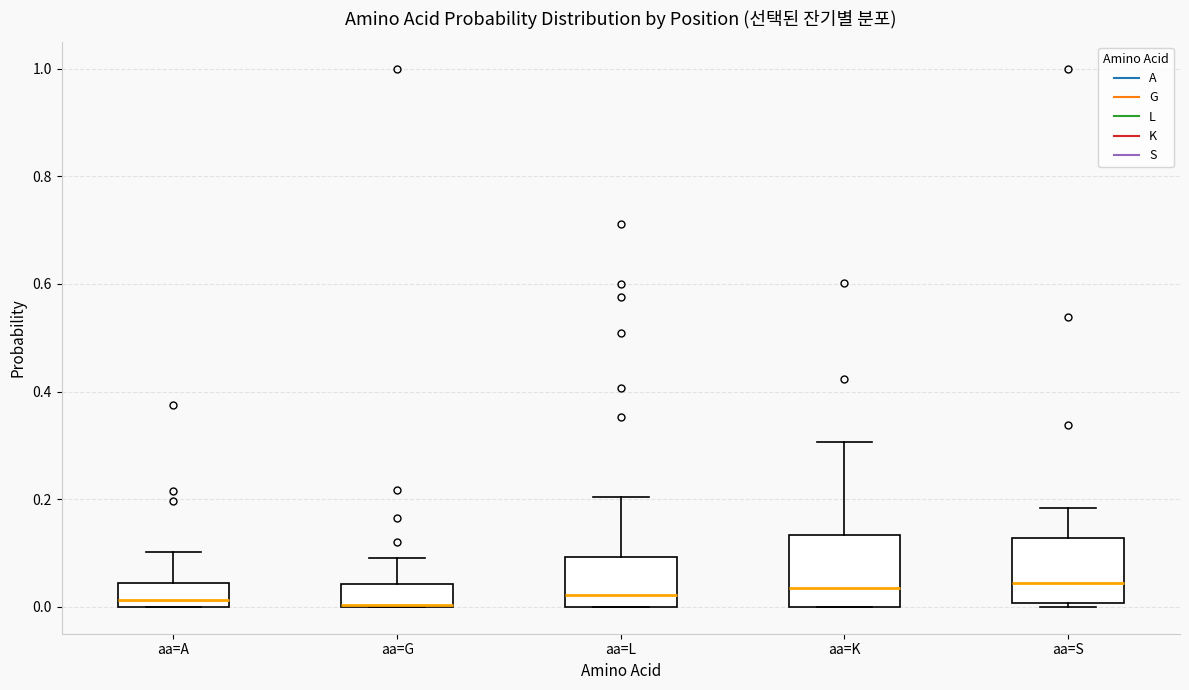

Reading left to right, transcribe this box plot: for each box, give where its median line is, the range the box spans, and where its two whiskers end, as read against the y-axis. The values are not printed on the chart, so give them approximately, as read against the axis.

aa=A: median 0.02, box 0.00 to 0.04, whiskers 0.00 to 0.10
aa=G: median 0.00 (drawn on the box's lower edge), box 0.00 to 0.04, whiskers 0.00 to 0.10
aa=L: median 0.02, box 0.00 to 0.10, whiskers 0.00 to 0.20
aa=K: median 0.04, box 0.00 to 0.14, whiskers 0.00 to 0.30
aa=S: median 0.04, box 0.00 to 0.12, whiskers 0.00 (just below the box's lower edge) to 0.18